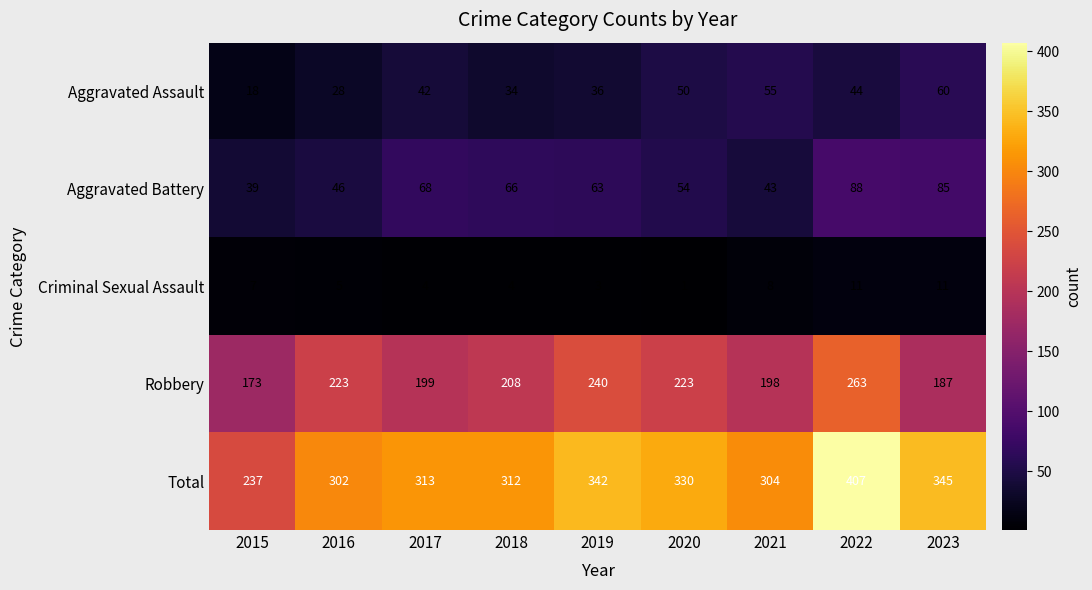

What is the total value across all series at 2017?

626